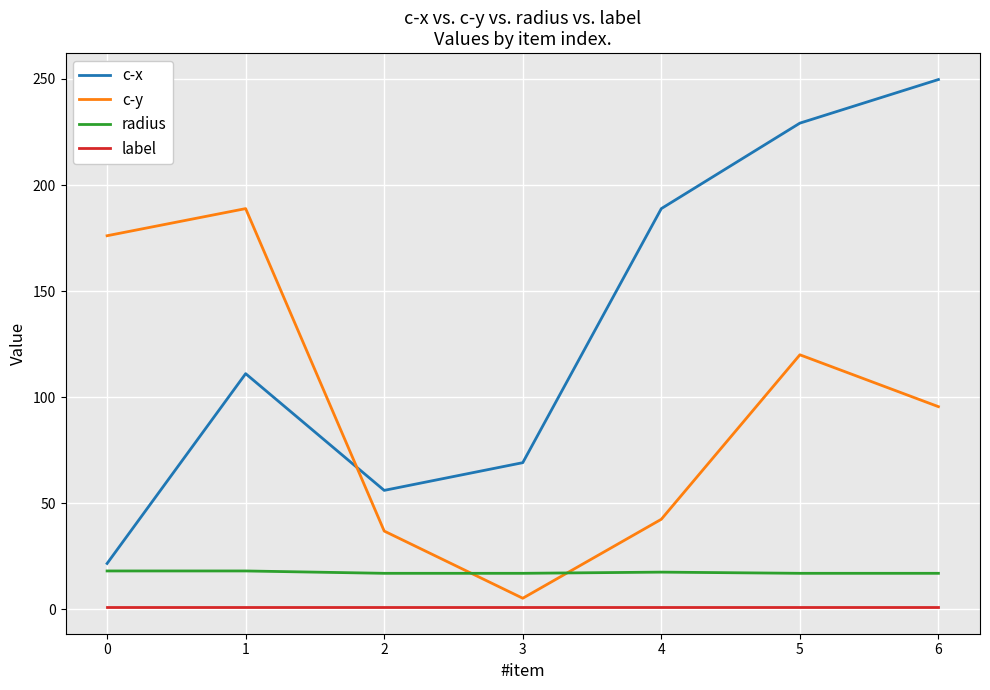

Between 1 and 5, which series saw the biggest shift?

c-x